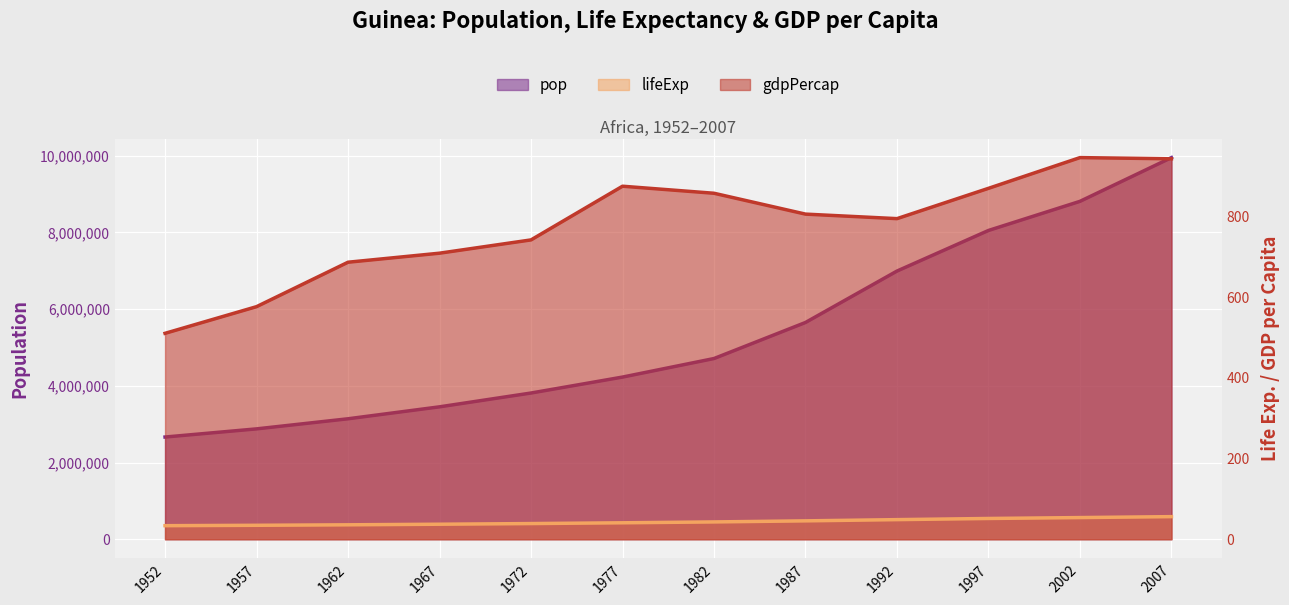

True or false: lifeExp and pop cross at least once.

False